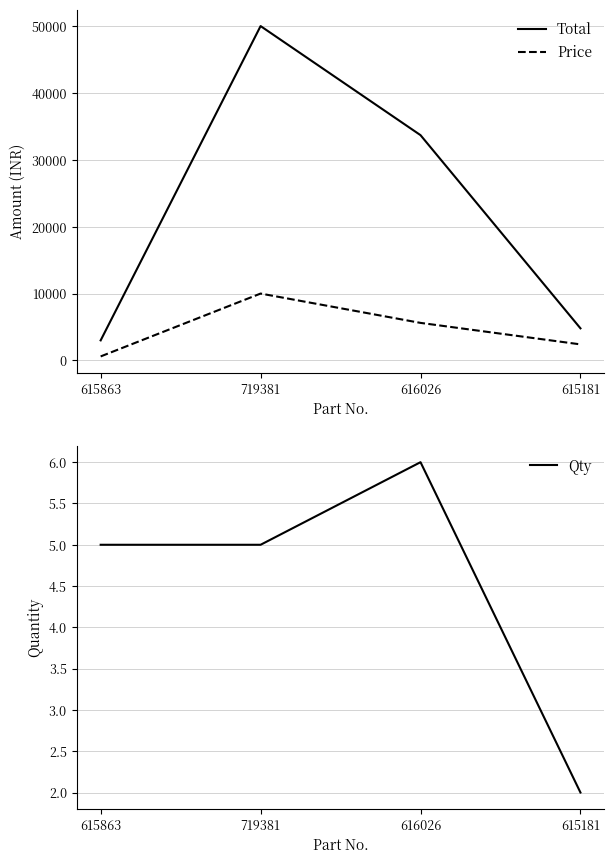

What is the sum of all Total values?

91479